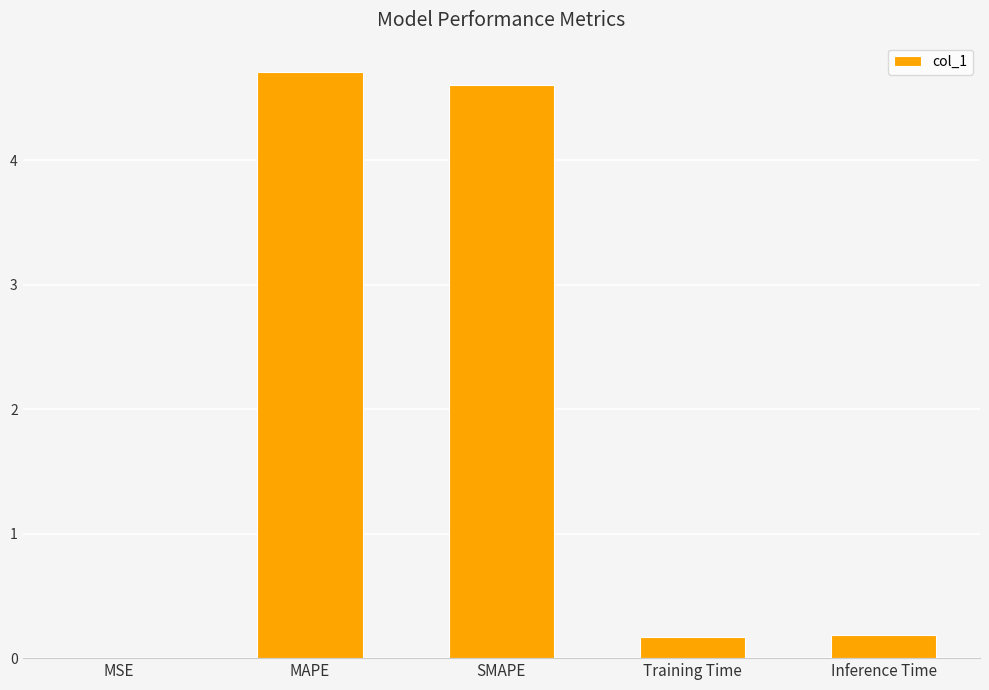

The value at MSE is 0.0. True or false?

True